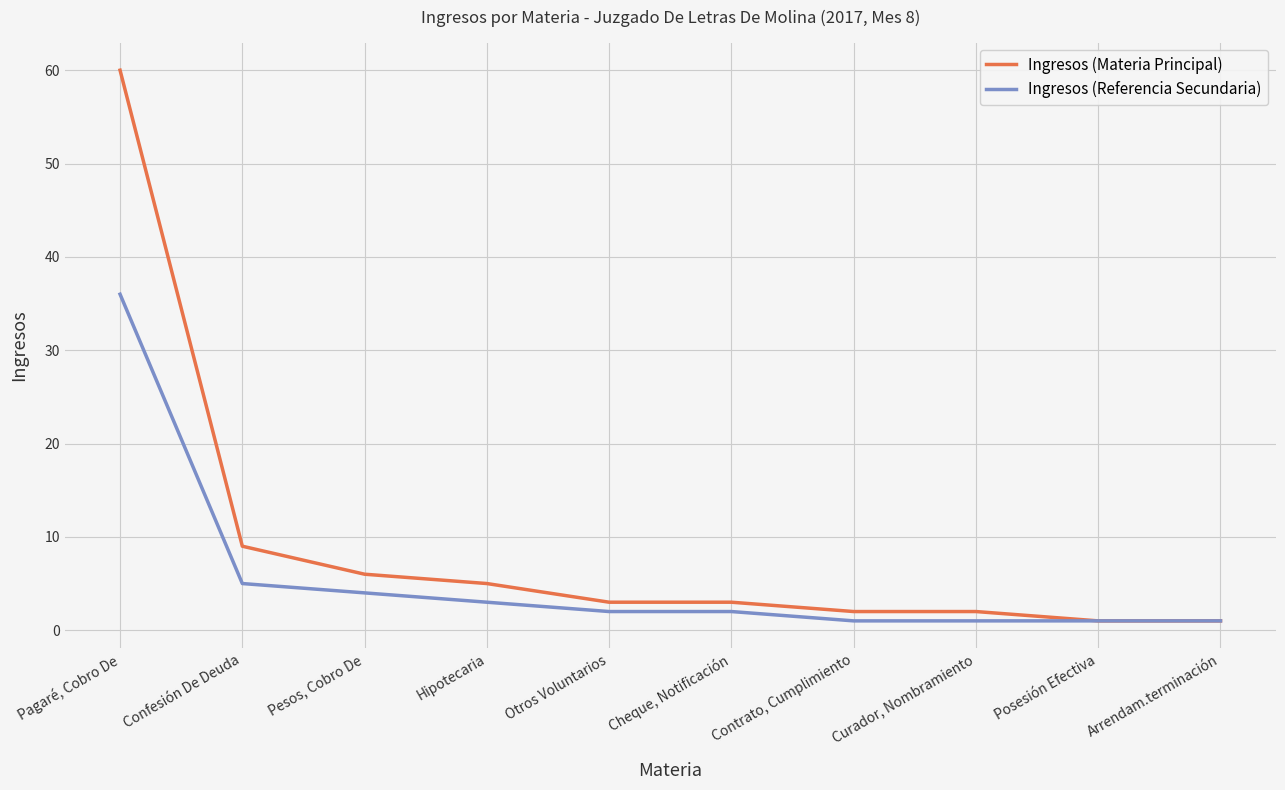

True or false: Ingresos (Referencia Secundaria) has a value of 7 at Pesos, Cobro De.

False